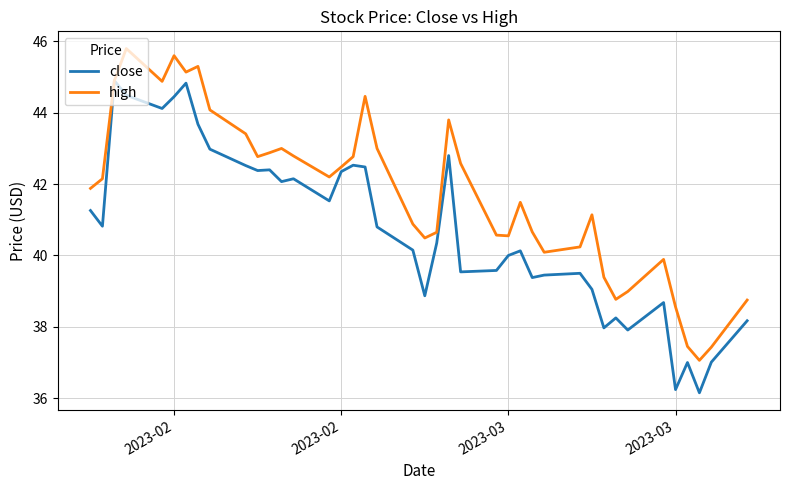

Rank the series by their average value, from lowest to highest.

close, high